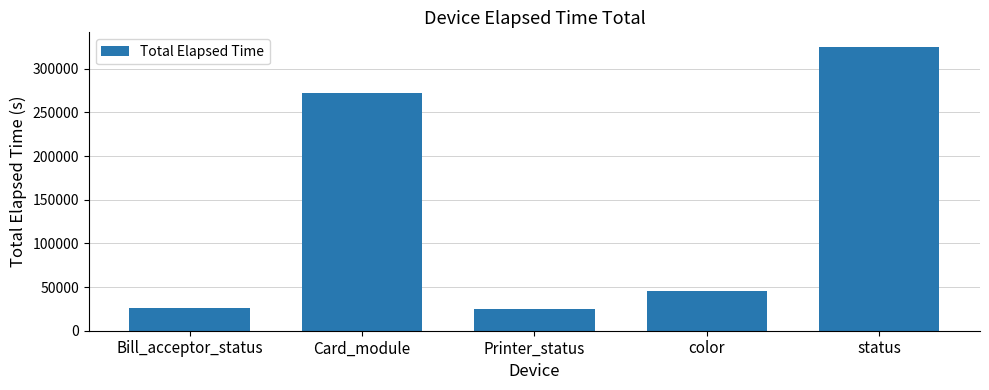

Approximately how many times larger is the value at Printer_status compared to color?

0.6